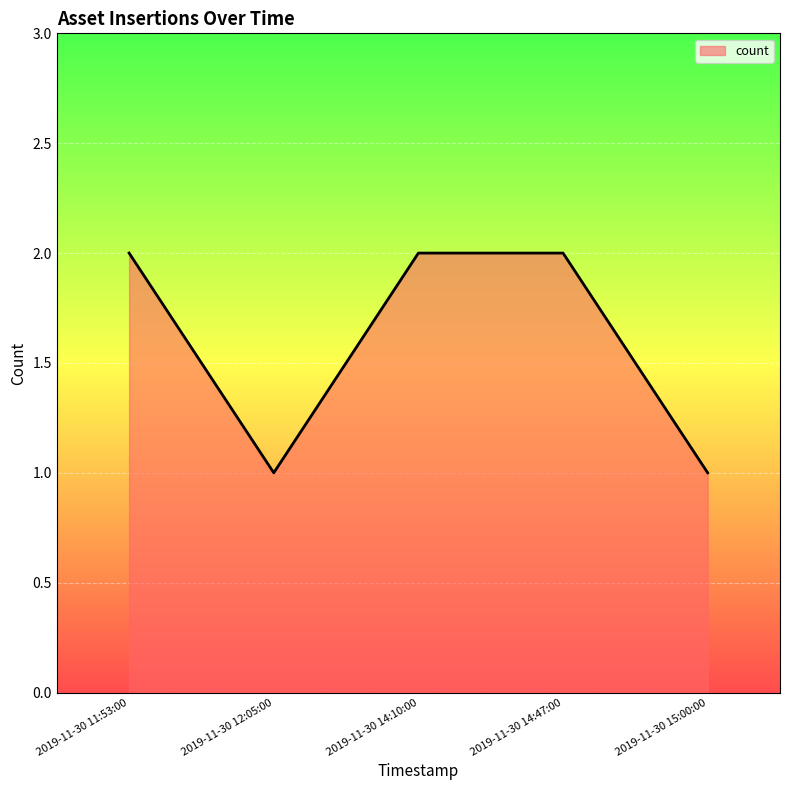

What is the maximum value shown in the chart?

2